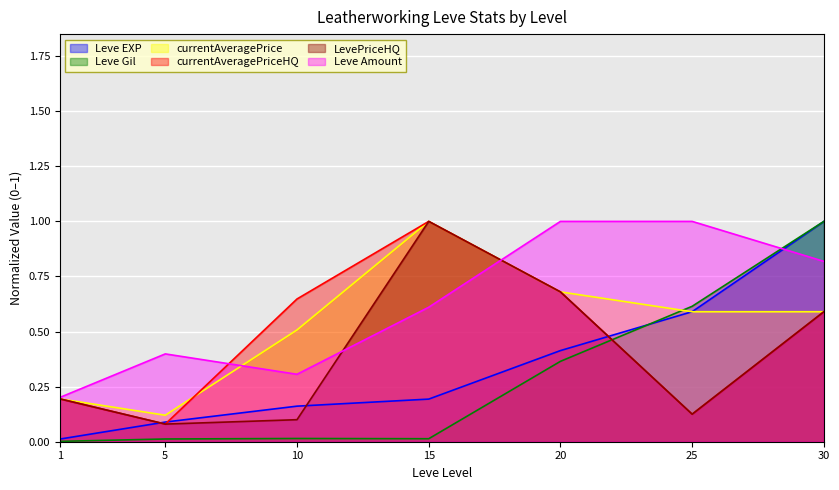

The value of currentAveragePrice at 15 is 1.5. True or false?

False